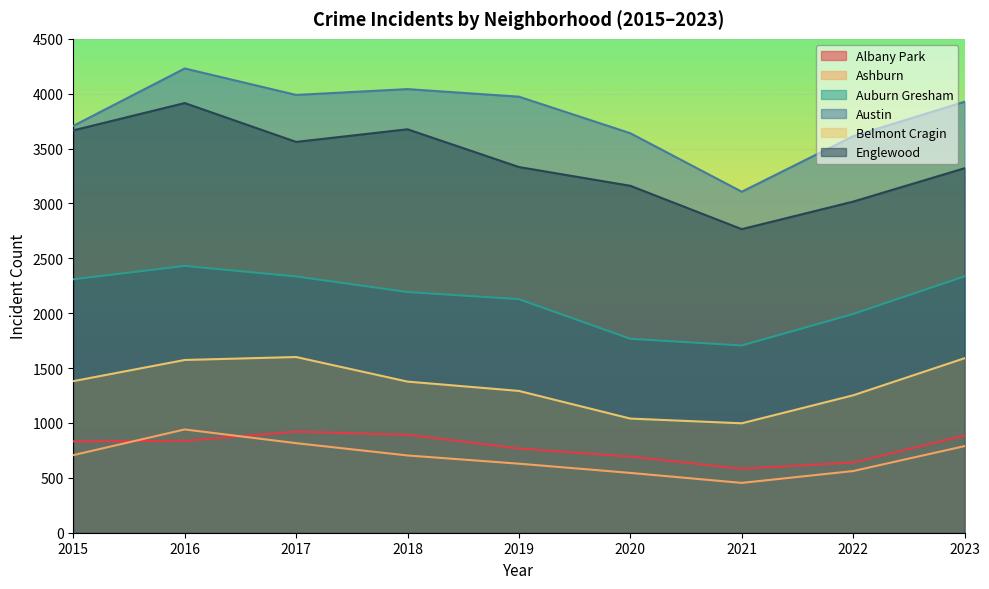

What is the difference between the Ashburn values at 2018 and 2015?

3